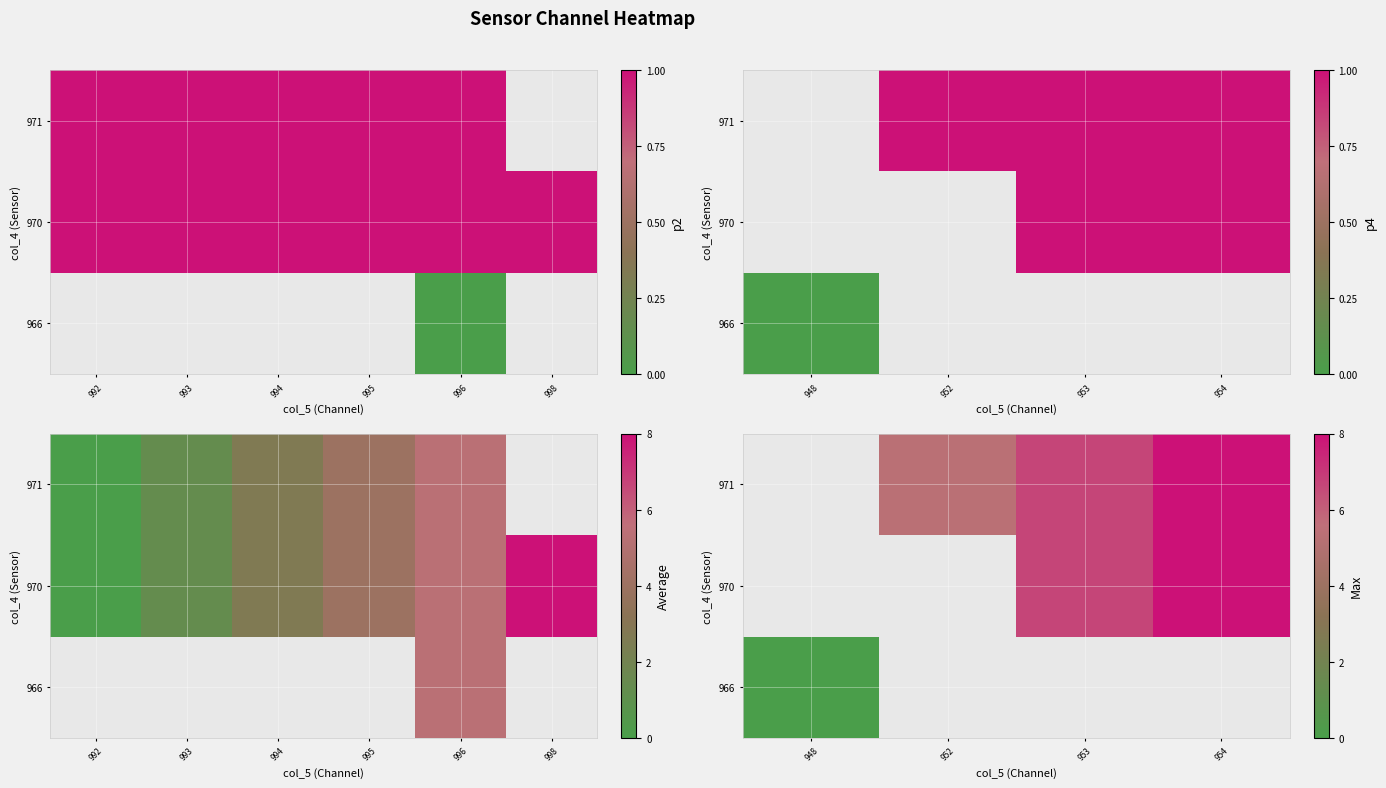

At how many categories does at least one series exceed 4?

3